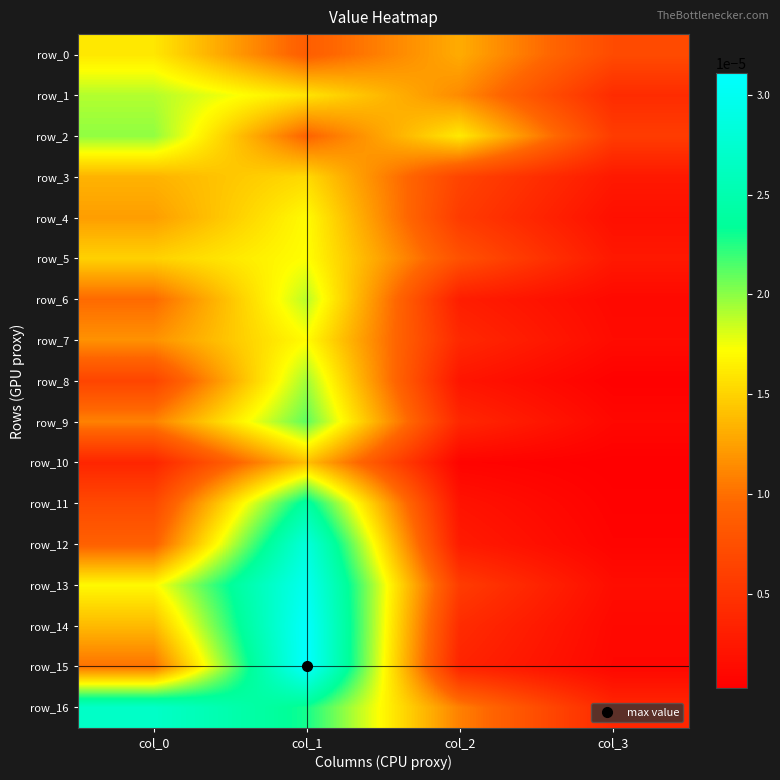

How many data points does each series have?

4